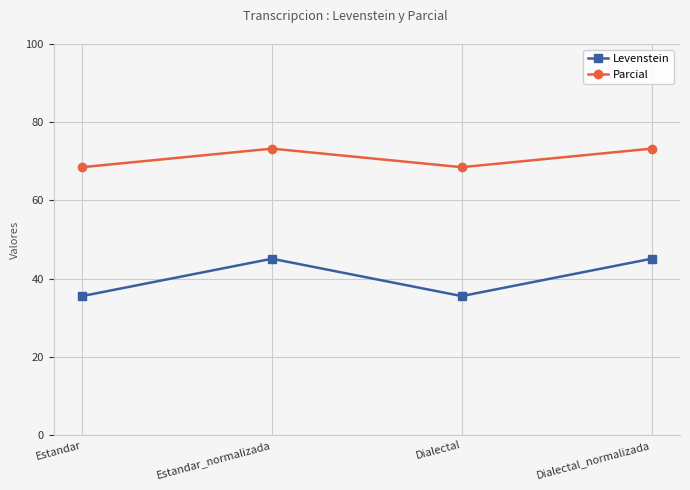

What is the label of the 2nd point from the left?

Estandar_normalizada